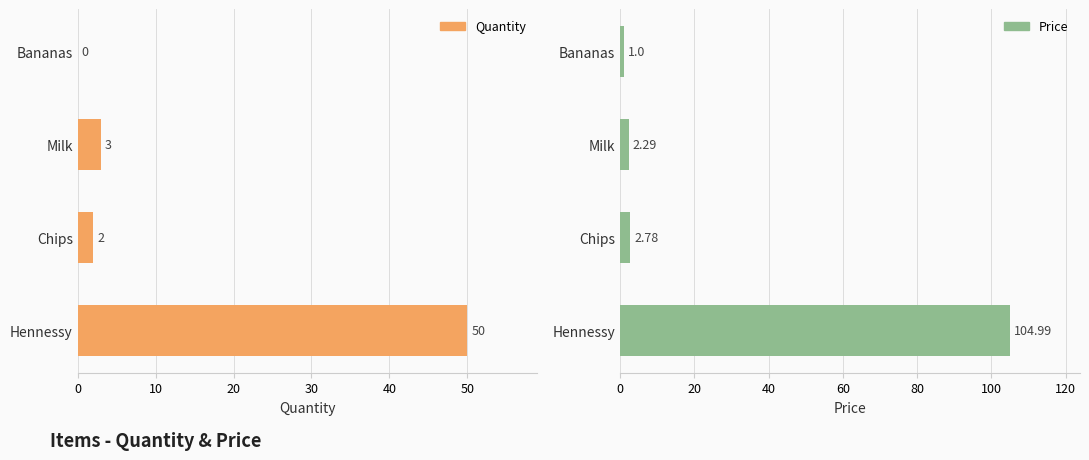

What is the difference between the second highest and minimum values in the Price series?

1.8